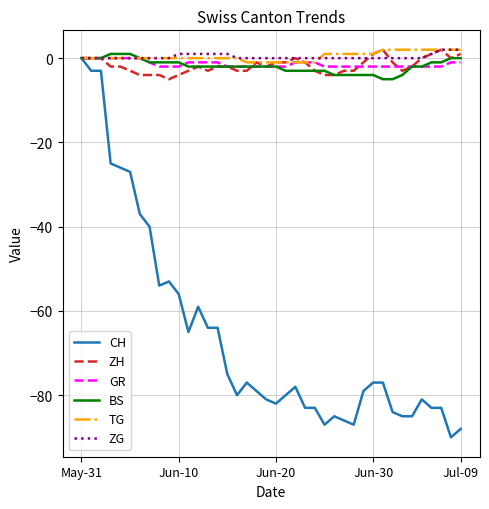

Count the BS values in the range -3 to -1.

23